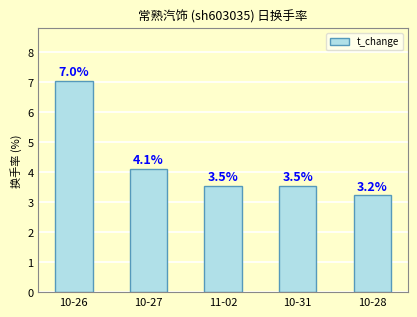

What is the value of the 5th bar from the left?

3.2